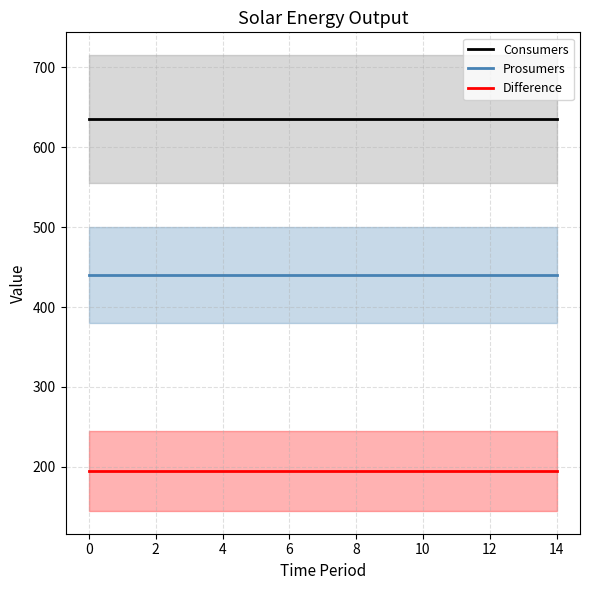

Does the chart have visible grid lines?

Yes